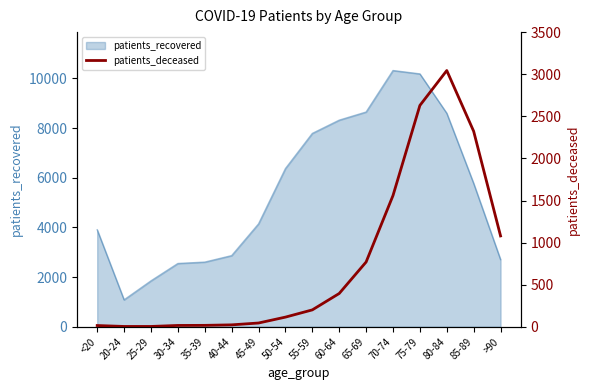

Is it true that the value at 85-89 is 2323?

True